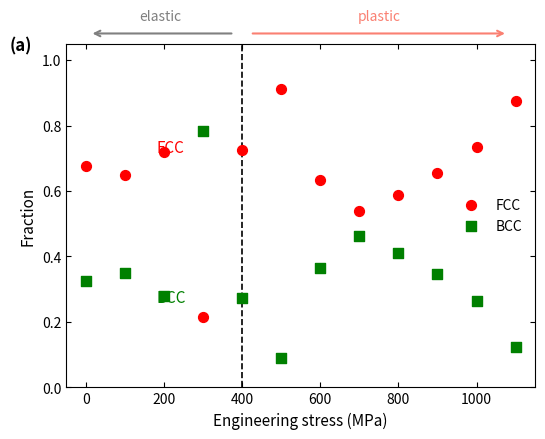

What are all the series names shown in the legend?

FCC, BCC